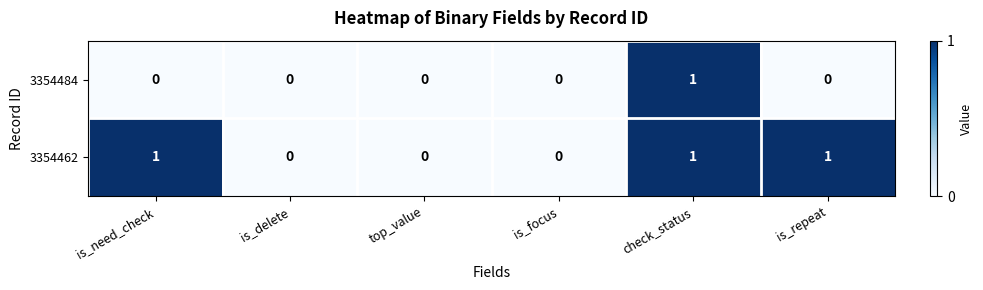

At which label does 3354484 reach its peak?

check_status